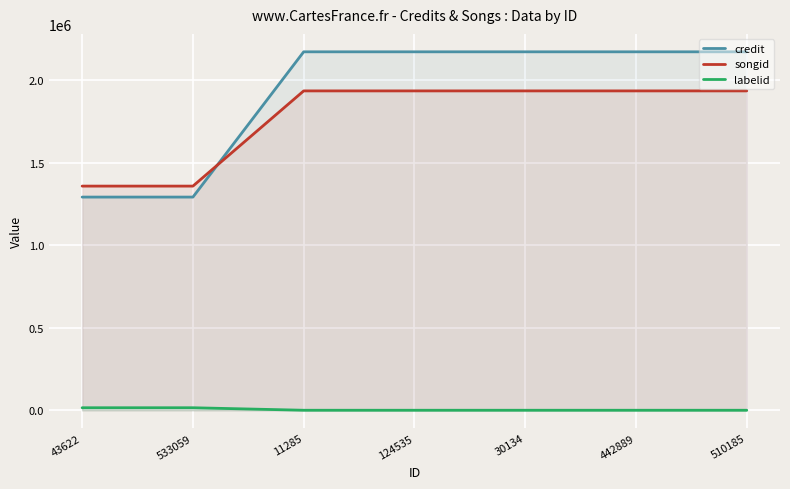

Which series changed the most between 11285 and 124535?

credit